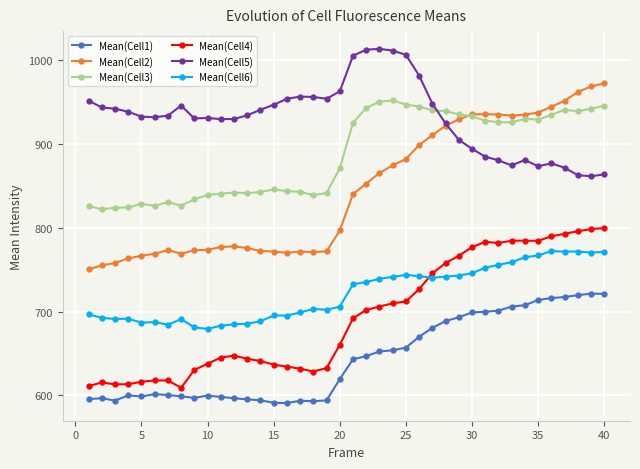

True or false: Mean(Cell3) has more than 1 interior local peaks.

True